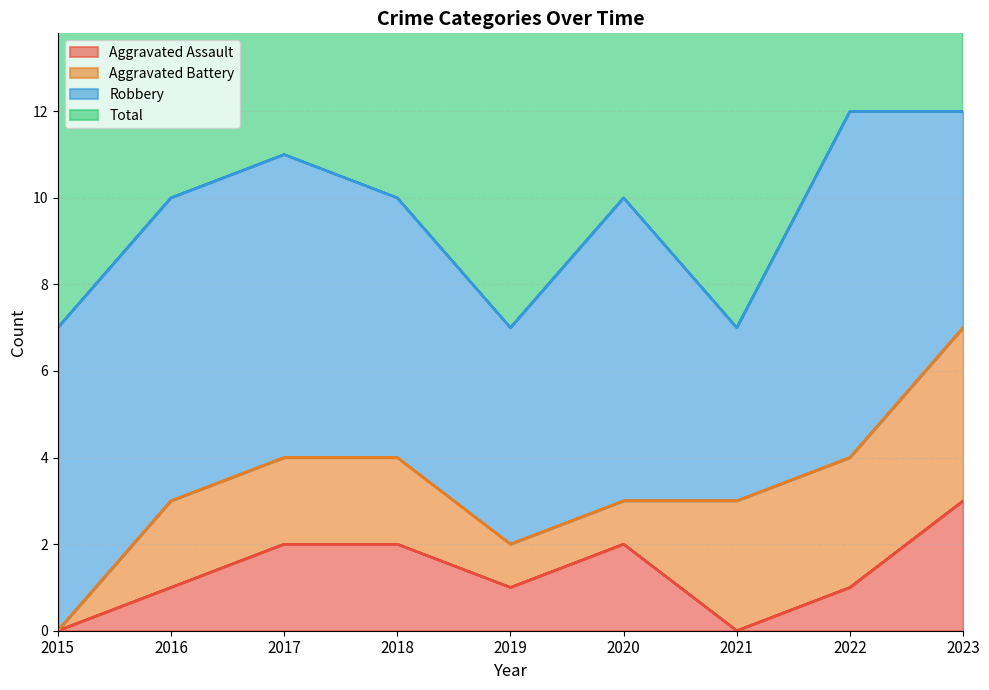

The value of Aggravated Assault at 2016 is 2. True or false?

False